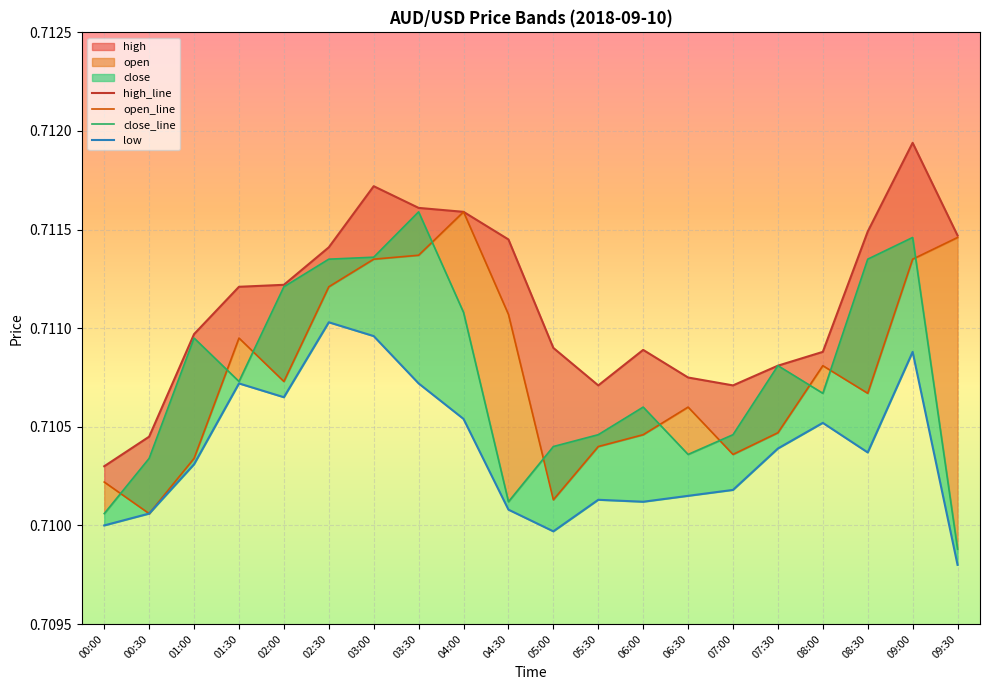

What is the approximate value of low at 01:00?

0.7